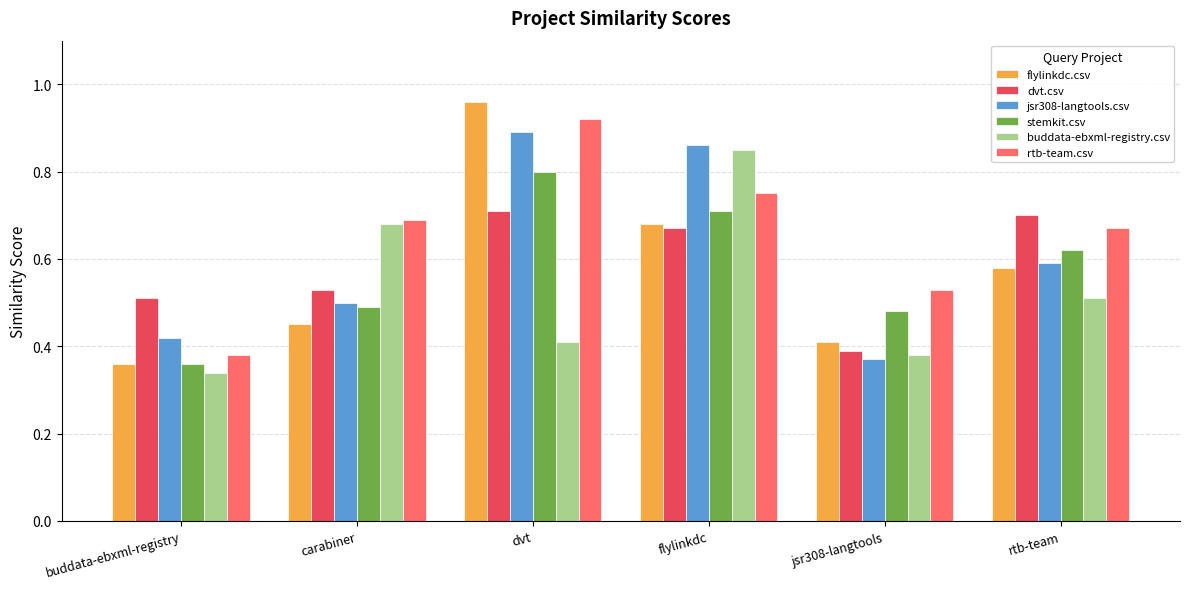

Which series has the largest total across all categories?

rtb-team.csv